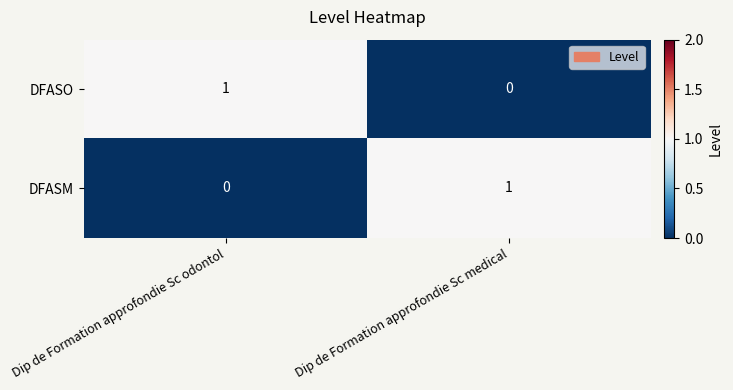

The DFASM series shows 0 at Dip de Formation approfondie Sc odontol. True or false?

True